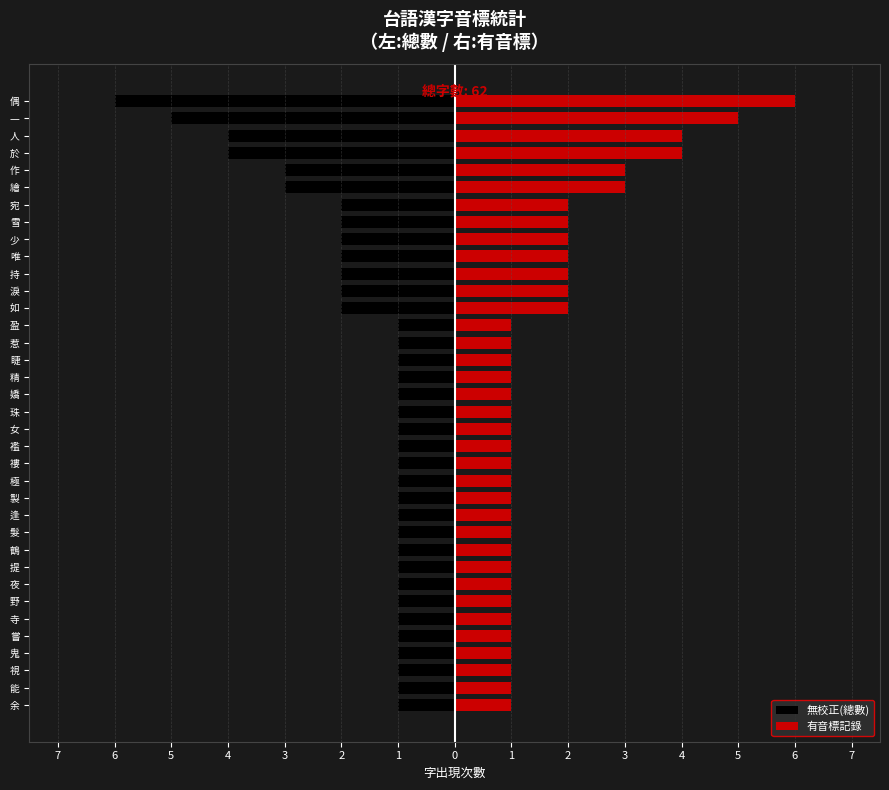

The value of 有音標記錄 at 視 is 1. True or false?

True